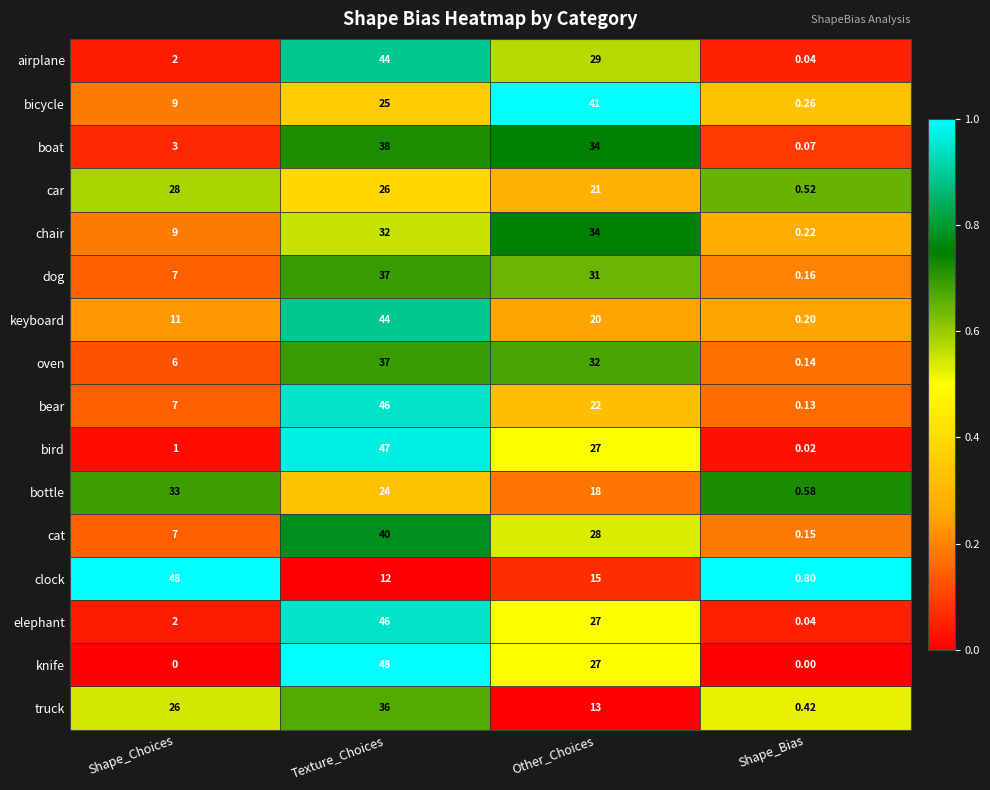

At which label is airplane closest to 22?

Other_Choices